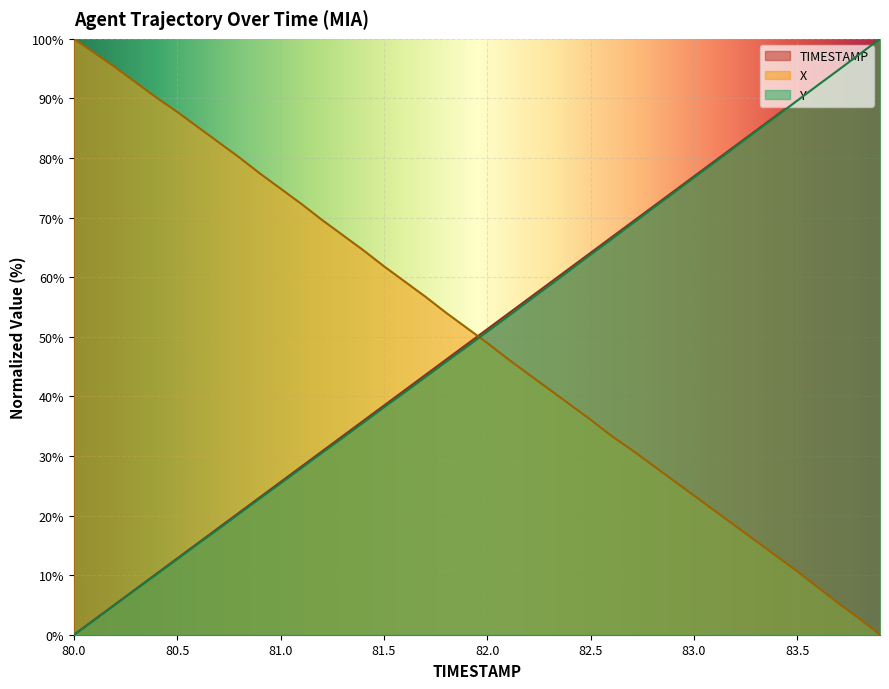

Rank the series by their maximum value, from lowest to highest.

TIMESTAMP, X, Y